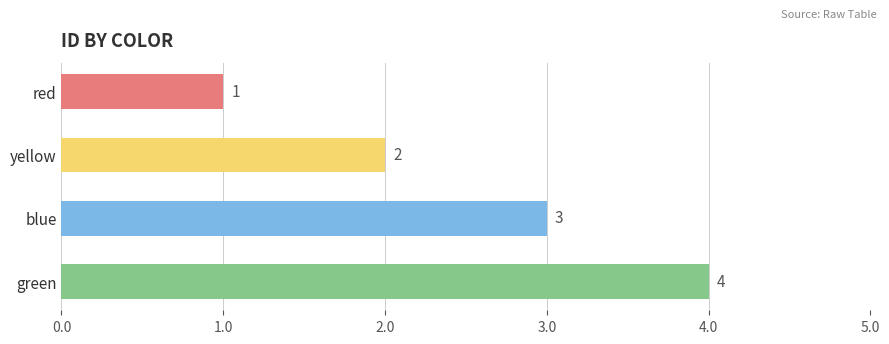

Count the number of data series in this chart.

1